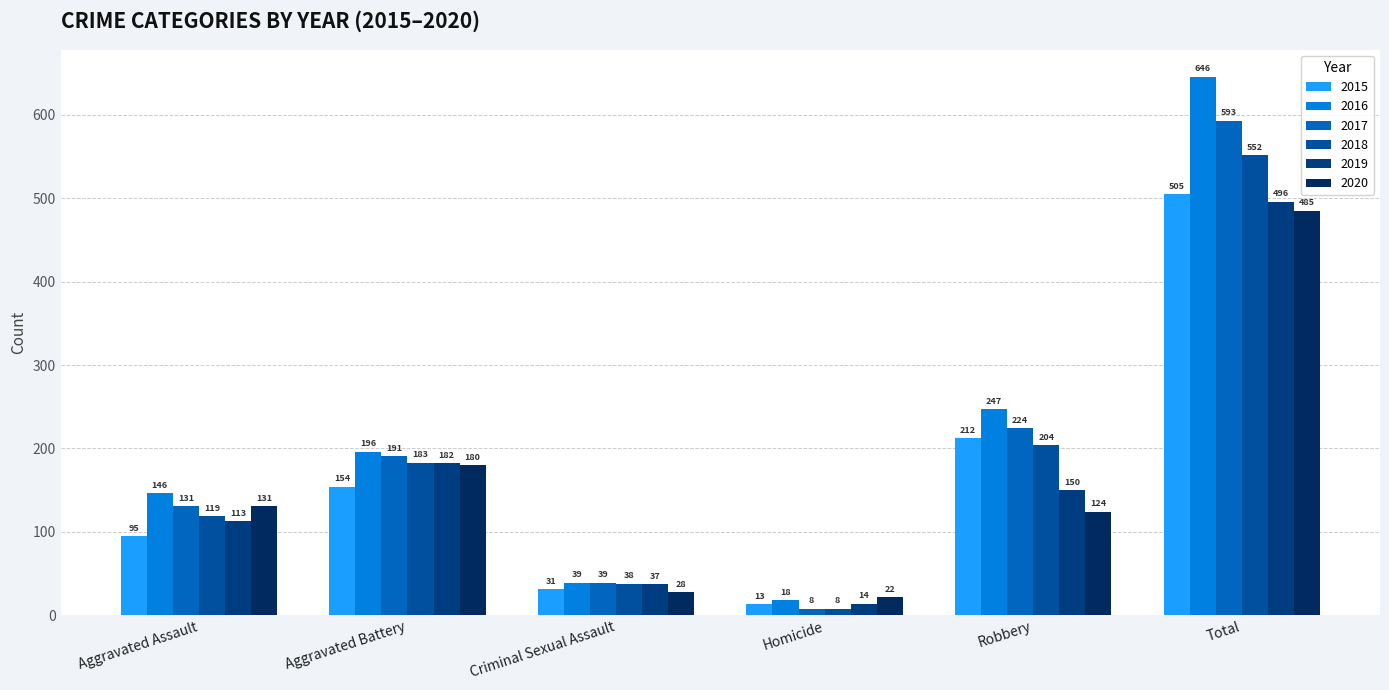

How many distinct data groups are displayed?

6